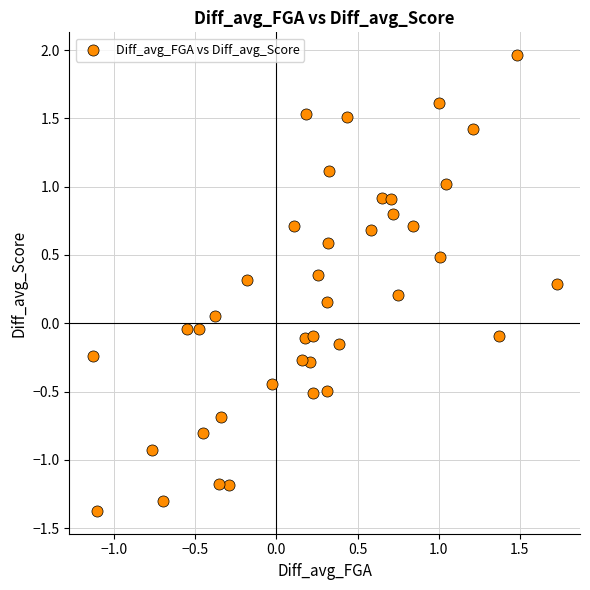

What is the range of Y values (max minus min)?

3.3